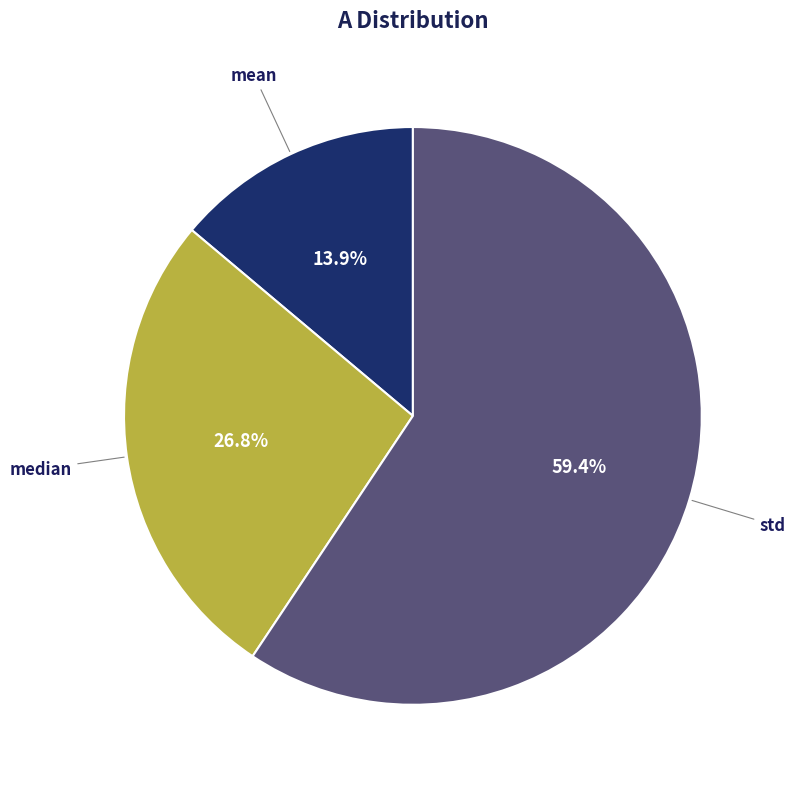

True or false: std accounts for 73% of the total.

False